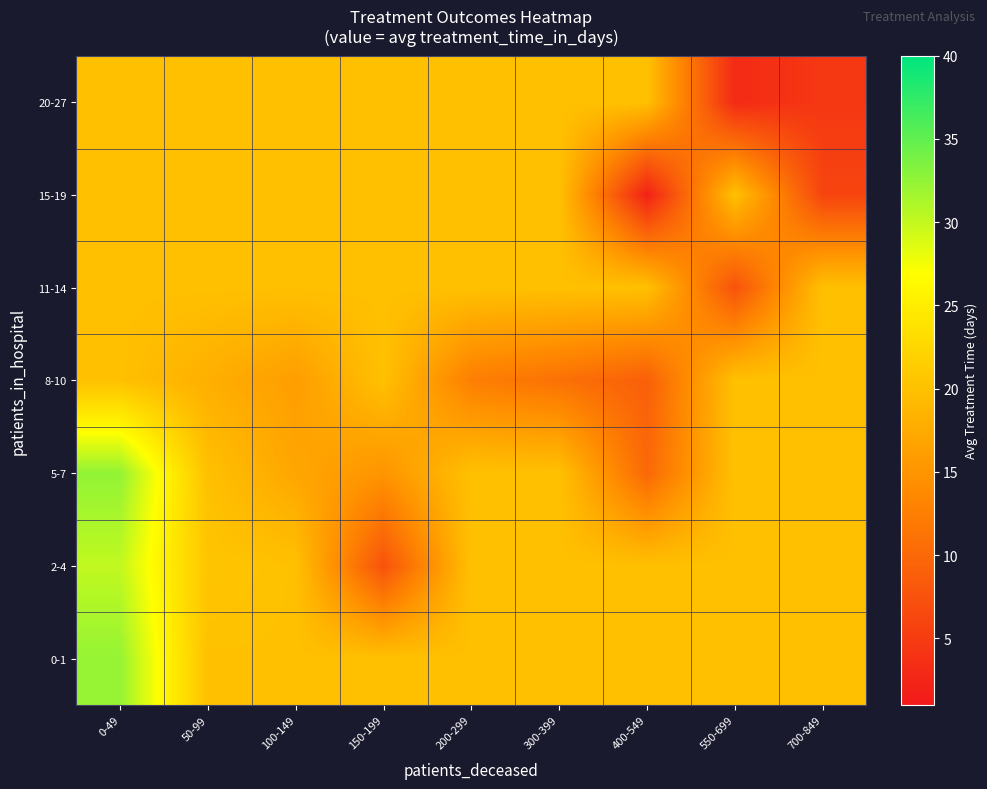

At how many categories does at least one series exceed 24?

1